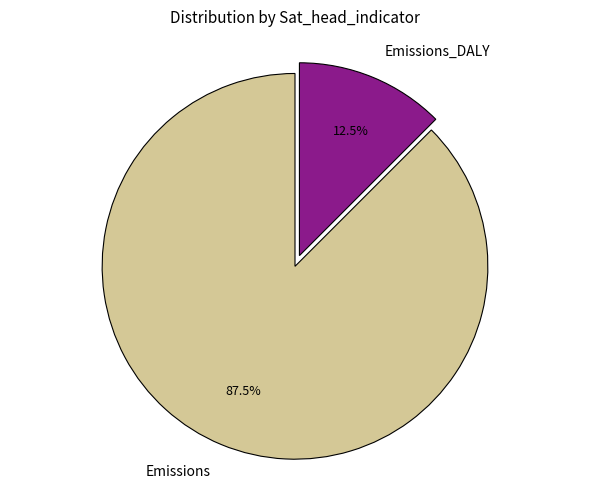

Between Emissions_DALY and Emissions, which is larger?

Emissions